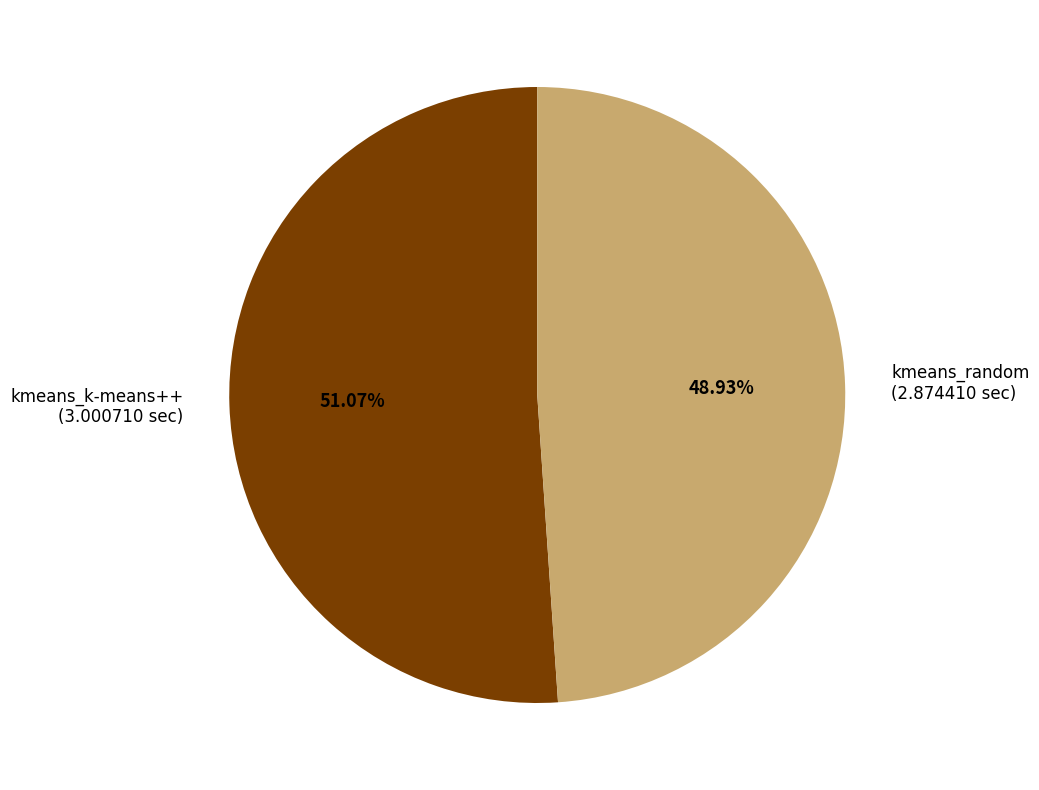

Which has a higher value, kmeans_random or kmeans_k-means++?

kmeans_k-means++